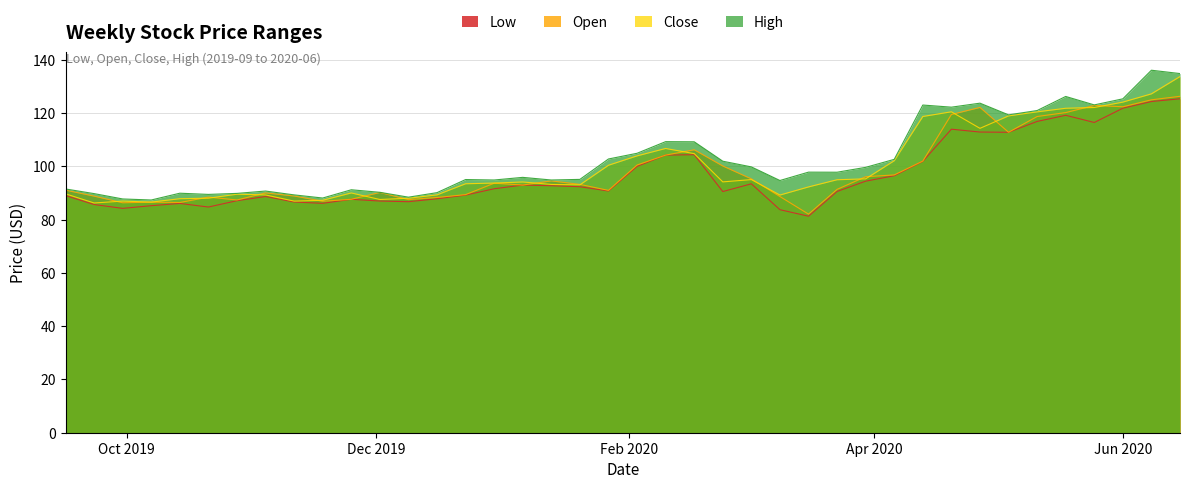

Is the value of Open at 2020-01-06 greater than the value of High at 2019-11-11?

Yes